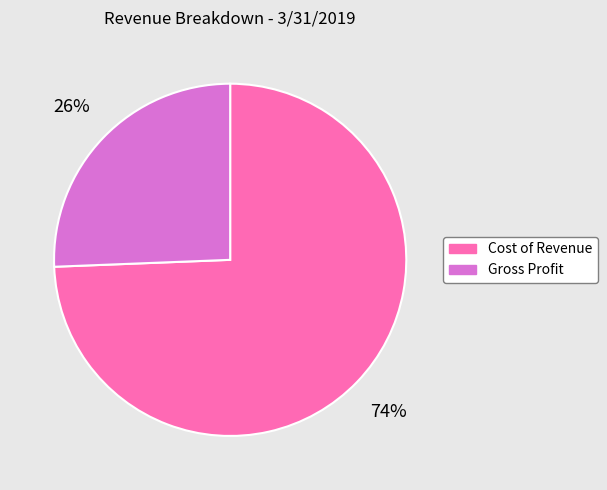

Between Cost of Revenue and Gross Profit, which is larger?

Cost of Revenue